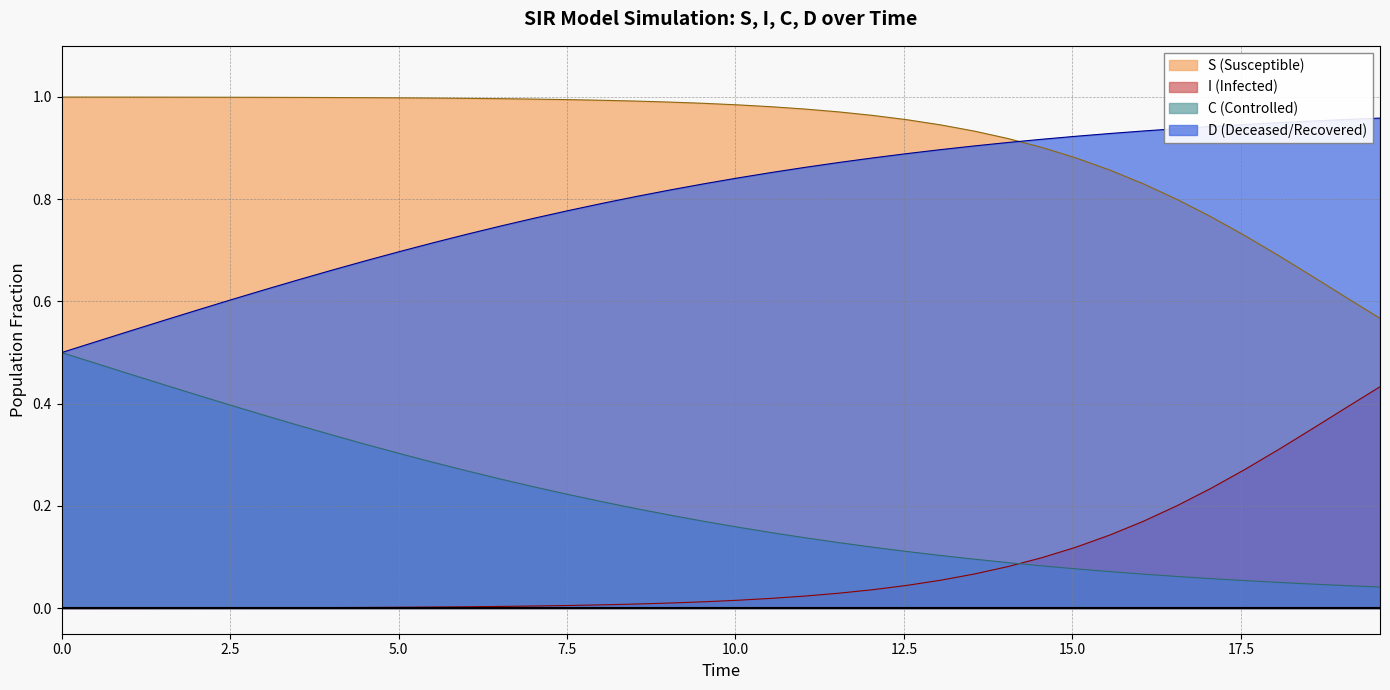

Does the chart display data point markers on the line(s)?

No